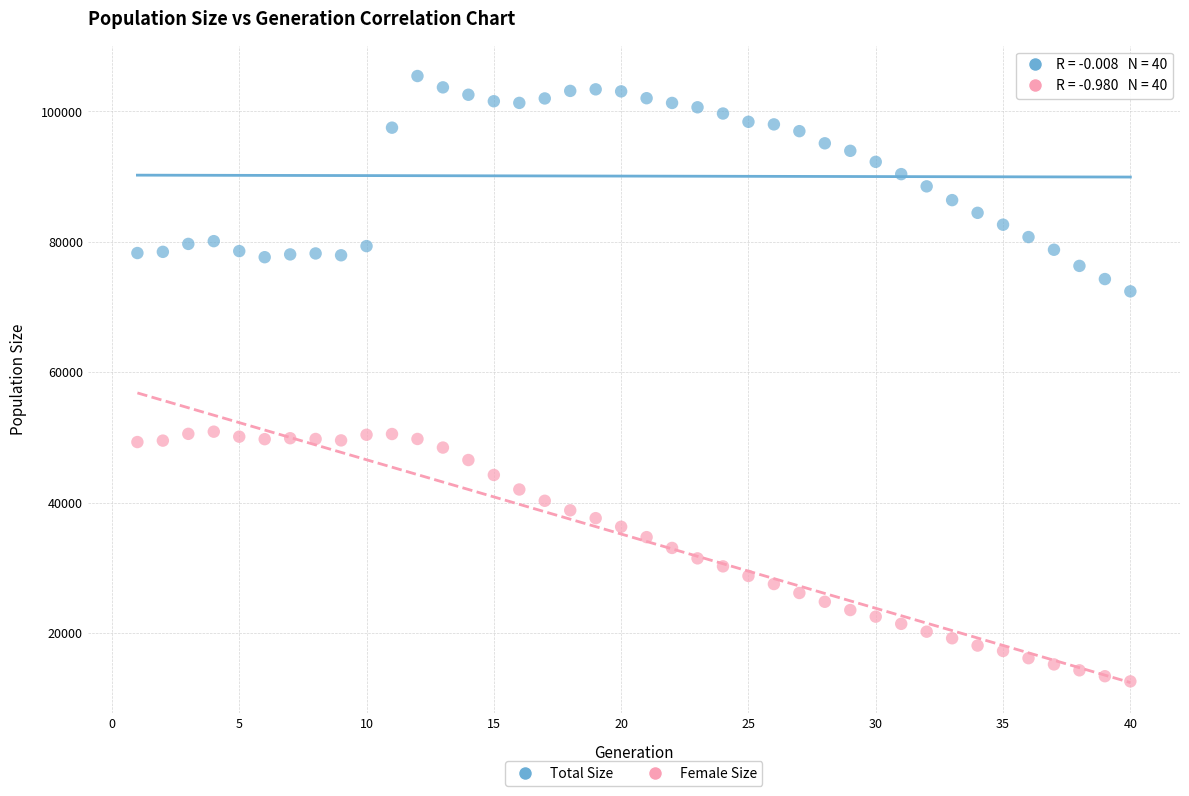

Which series reaches the minimum Y coordinate?

Female Size